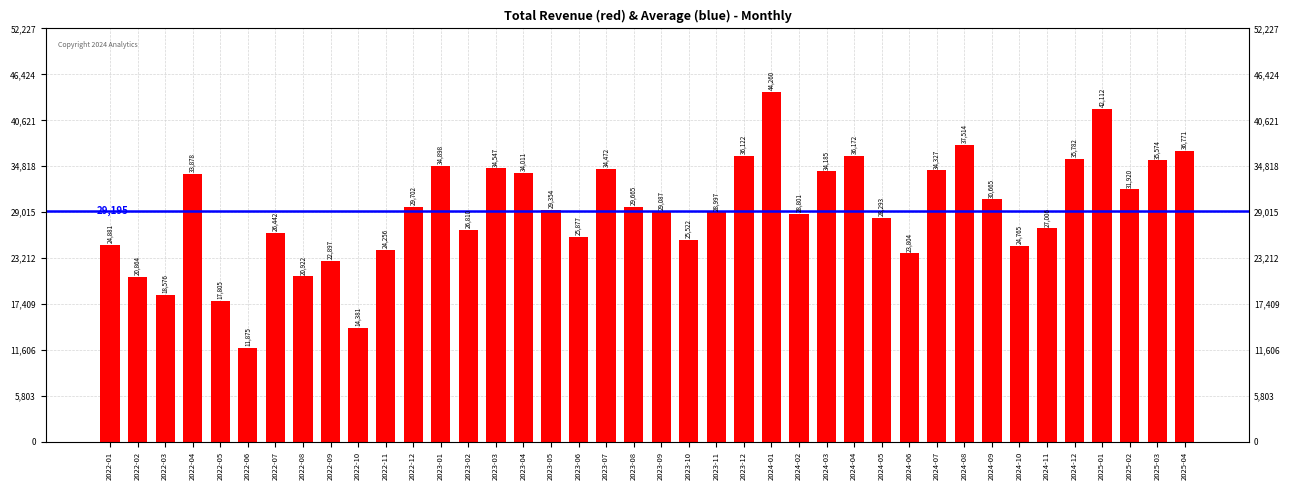

True or false: the data shows 36122.0 at 2023-12.

True